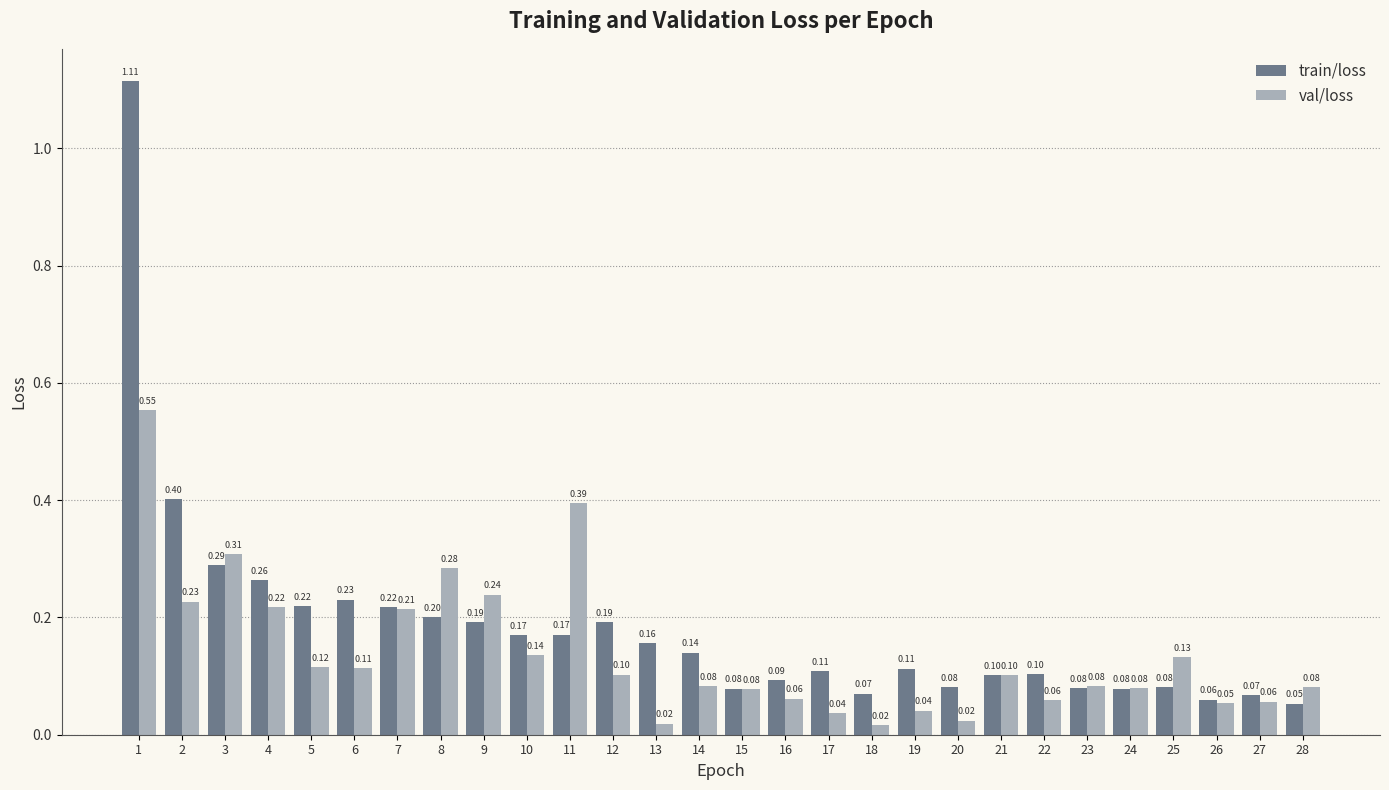

Where is train/loss nearest to the value 0?

28